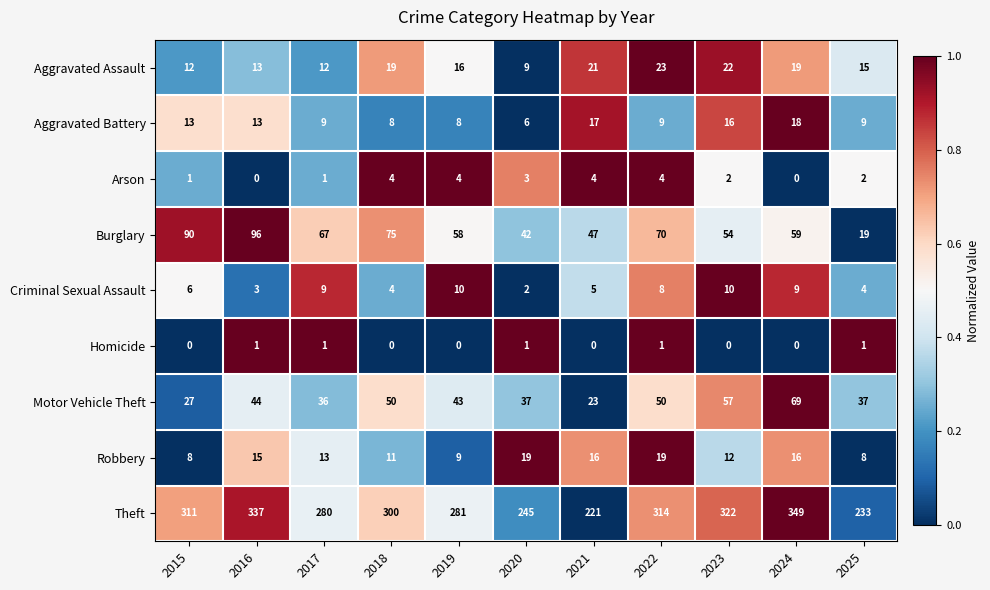

What is the maximum value shown in the chart?

349